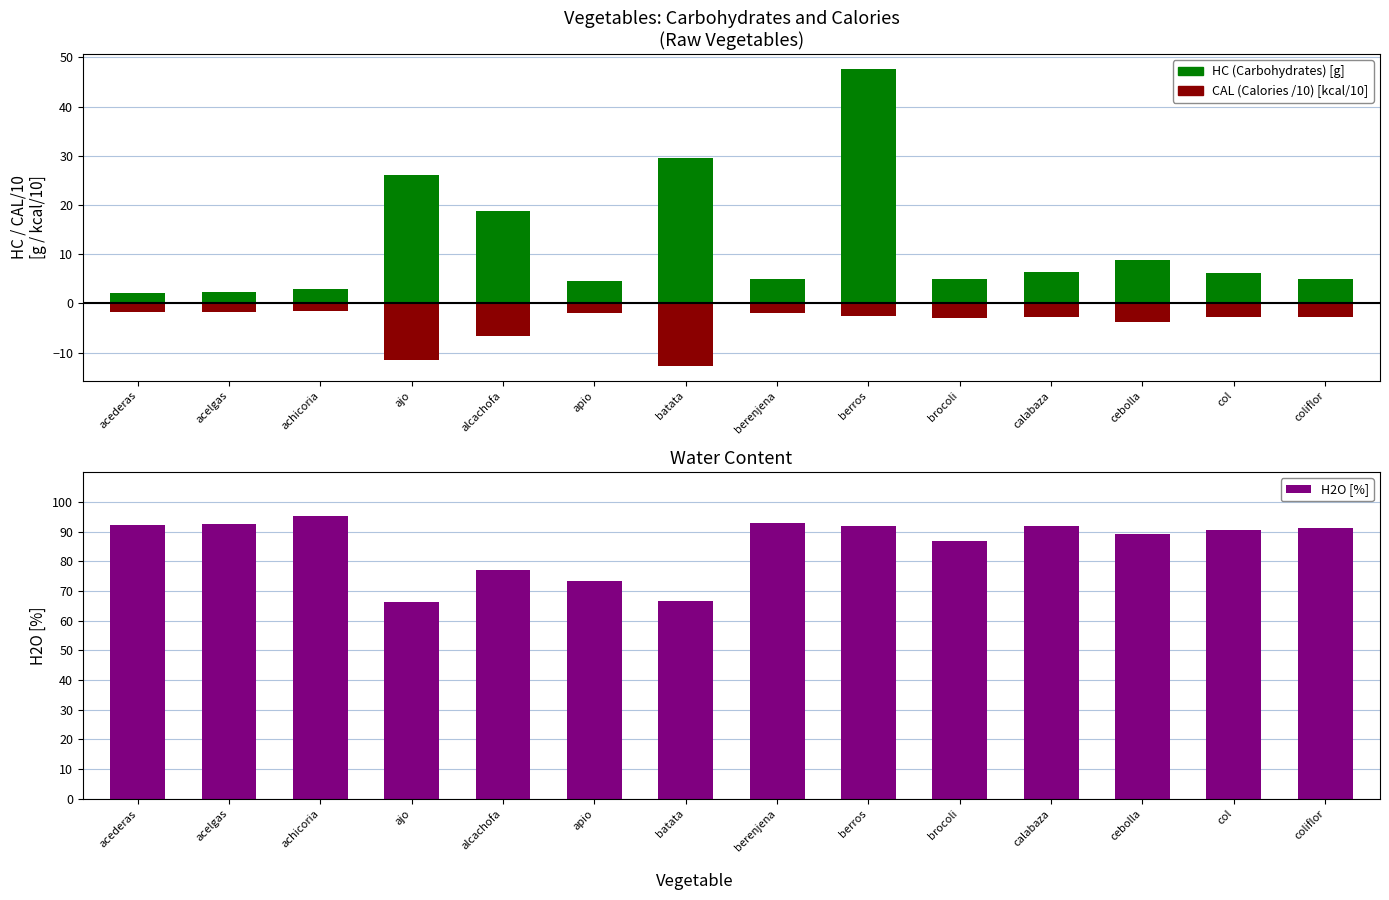

At which label does H2O [%] first exceed 91?

acederas